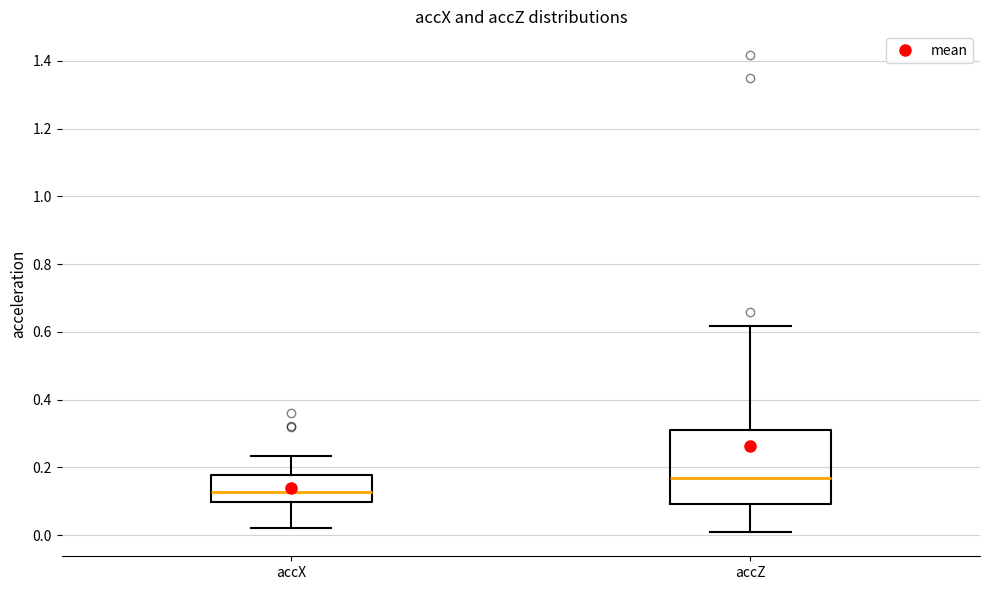

Where is the lower edge of the box for accZ on the y-axis? The values are not printed on the chart, so give them approximately, as read against the axis.

0.10